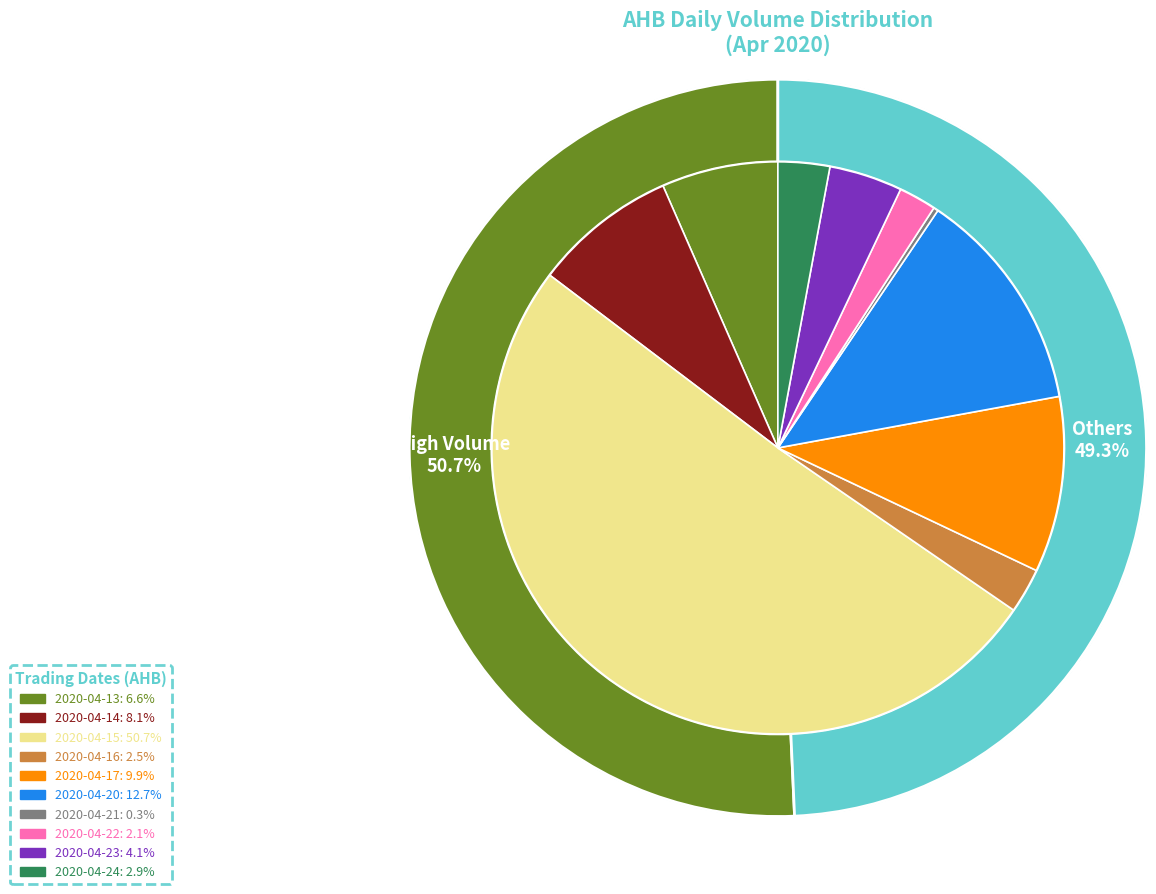

Rank the categories by value from highest to lowest.

2020-04-15, 2020-04-20, 2020-04-17, 2020-04-14, 2020-04-13, 2020-04-23, 2020-04-24, 2020-04-16, 2020-04-22, 2020-04-21